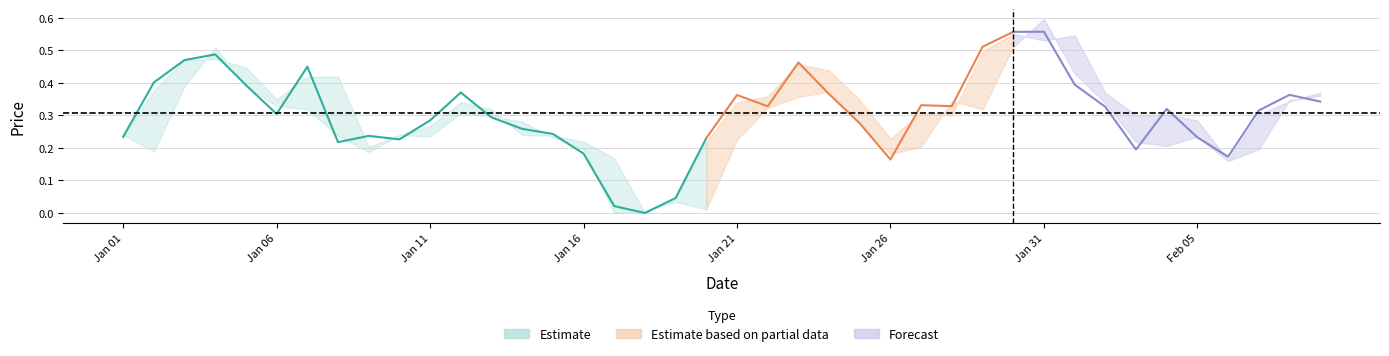

The Low series shows 0.0 at 18. True or false?

True